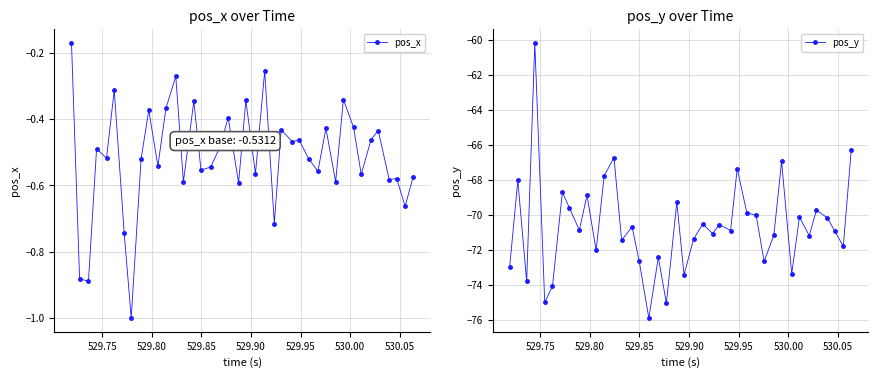

How many data points in pos_y are above -70?

13